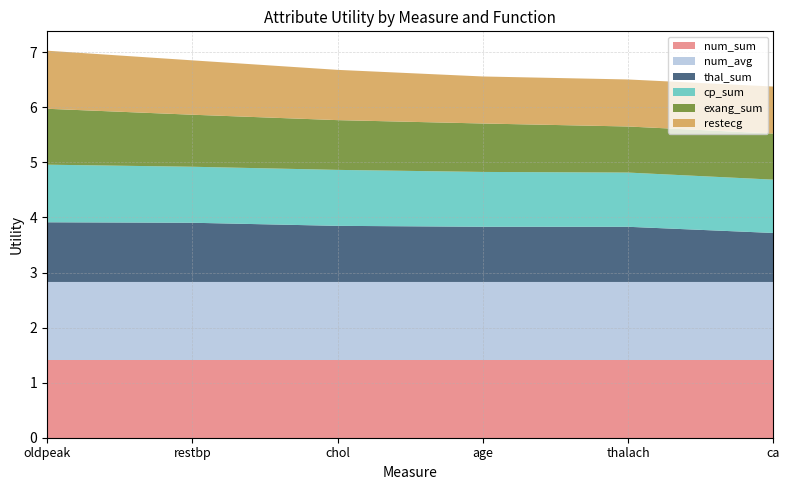

Reading left to right, extract all data points from this chart.

num_sum: 1.4	1.4	1.4	1.4	1.4	1.4
num_avg: 1.4	1.4	1.4	1.4	1.4	1.4
thal_sum: 1.1	1.1	1.0	1.0	1.0	0.9
cp_sum: 1.0	1.0	1.0	1.0	1.0	1.0
exang_sum: 1.0	0.9	0.9	0.9	0.8	0.8
restecg: 1.1	1.0	0.9	0.9	0.9	0.9